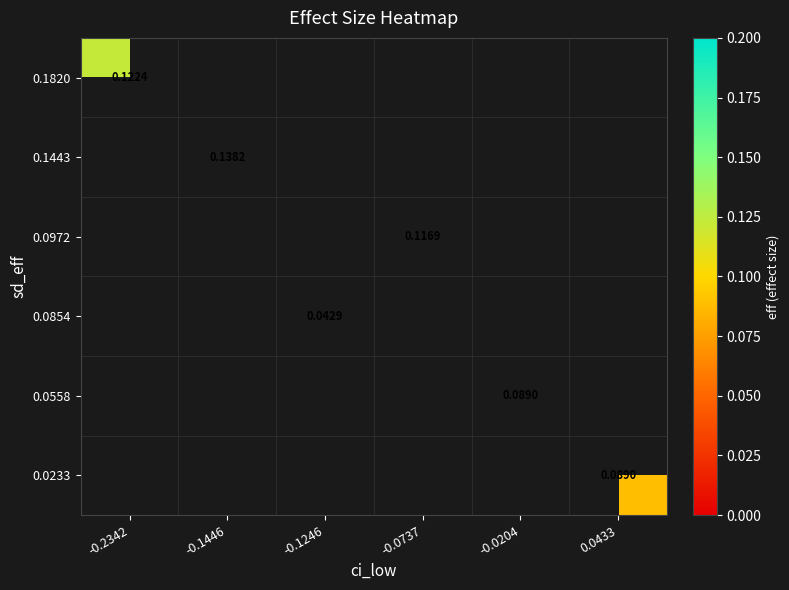

At which category does the chart reach its peak across all series?

-0.1446